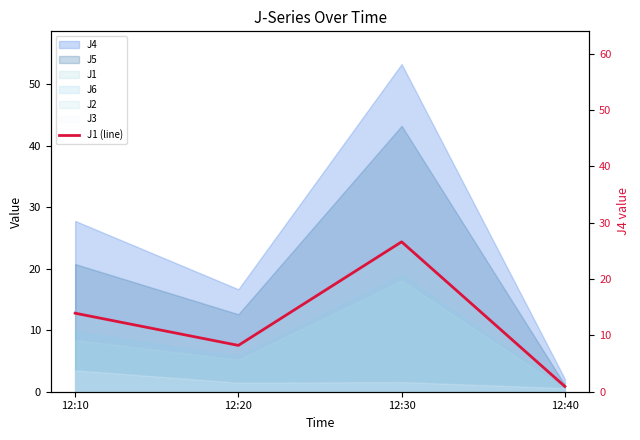

What is the difference between the maximum and minimum values?

23.5